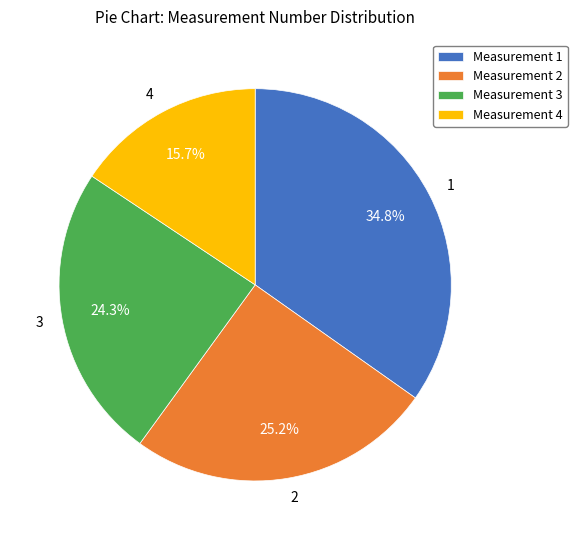

True or false: 3 accounts for 24% of the total.

True